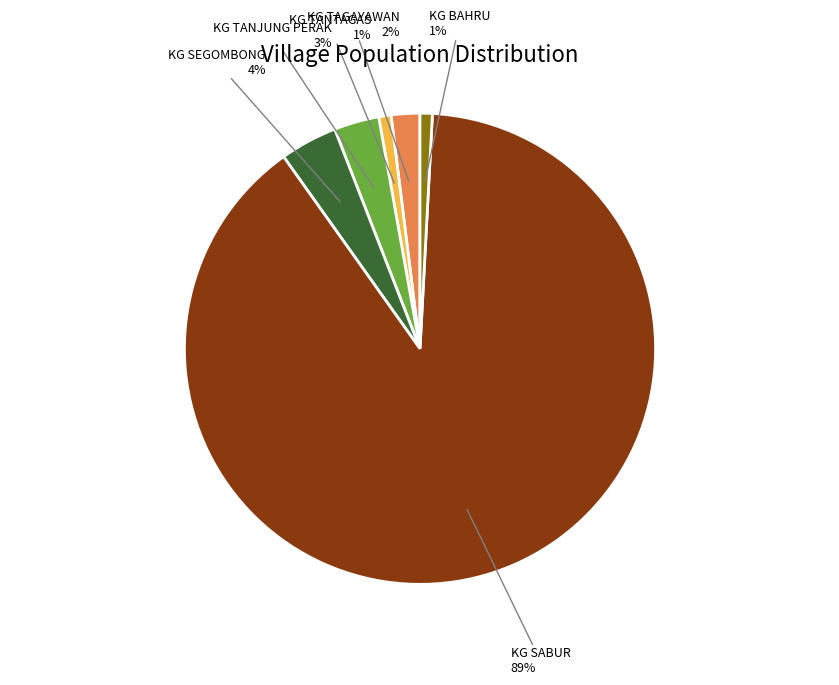

To the nearest percent, what is the difference between the largest and smallest slice percentages?

88%